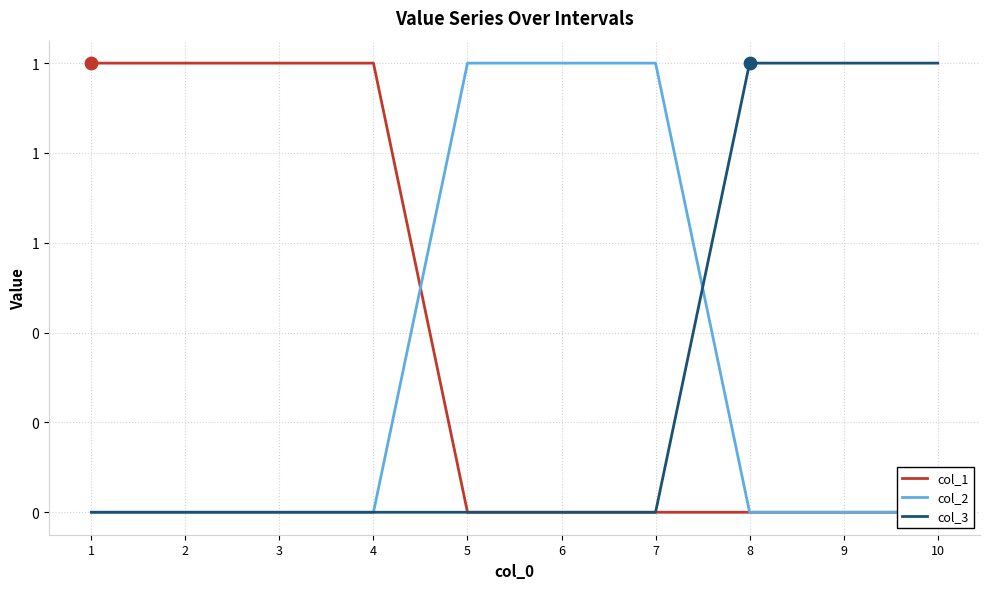

Which series has the largest total across all categories?

col_1